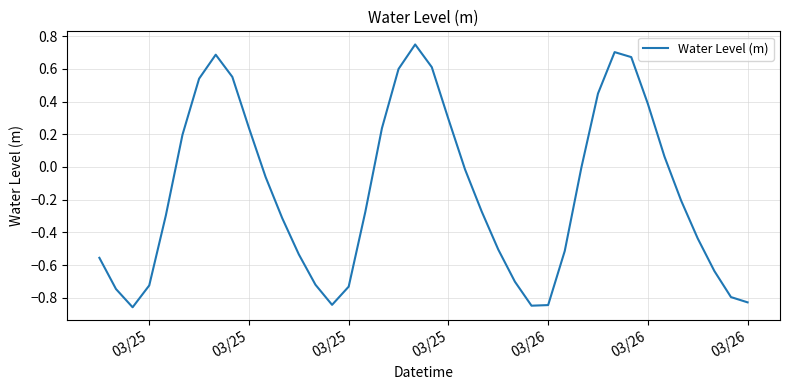

True or false: there are more than 0 points higher than both neighbors.

True